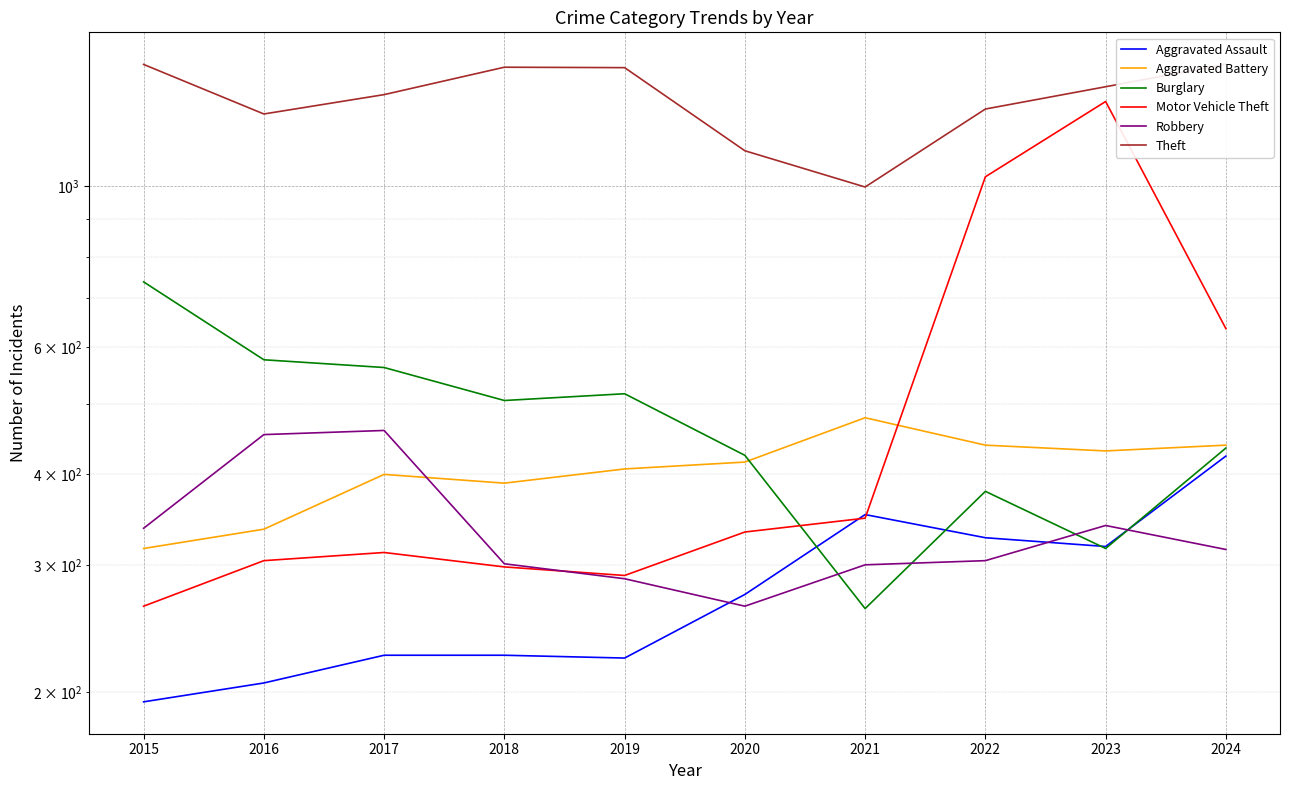

Reading left to right, what are all the values shown in this chart?

Aggravated Assault: 2015=194	2016=206	2017=225	2018=225	2019=223	2020=273	2021=352	2022=327	2023=318	2024=424
Aggravated Battery: 2015=316	2016=336	2017=400	2018=389	2019=407	2020=416	2021=479	2022=439	2023=431	2024=439
Burglary: 2015=738	2016=576	2017=562	2018=506	2019=517	2020=425	2021=261	2022=379	2023=316	2024=435
Motor Vehicle Theft: 2015=263	2016=304	2017=312	2018=298	2019=290	2020=333	2021=348	2022=1031	2023=1310	2024=636
Robbery: 2015=337	2016=454	2017=460	2018=301	2019=287	2020=263	2021=300	2022=304	2023=340	2024=315
Theft: 2015=1474	2016=1259	2017=1339	2018=1461	2019=1459	2020=1120	2021=998	2022=1279	2023=1373	2024=1475